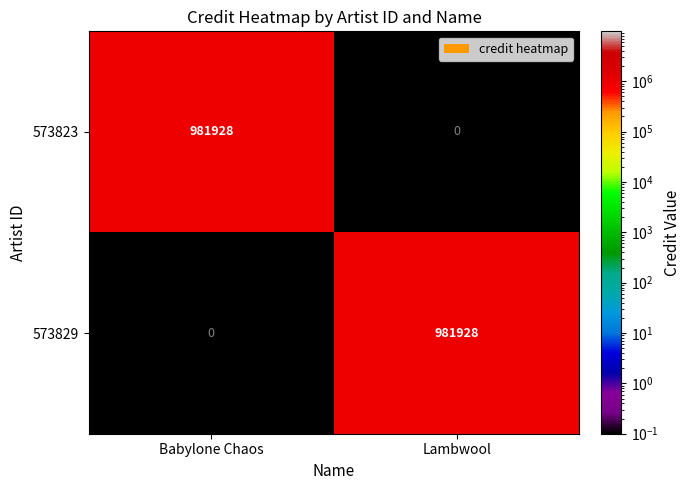

What is the difference between the 573823 values at Lambwool and Babylone Chaos?

981928